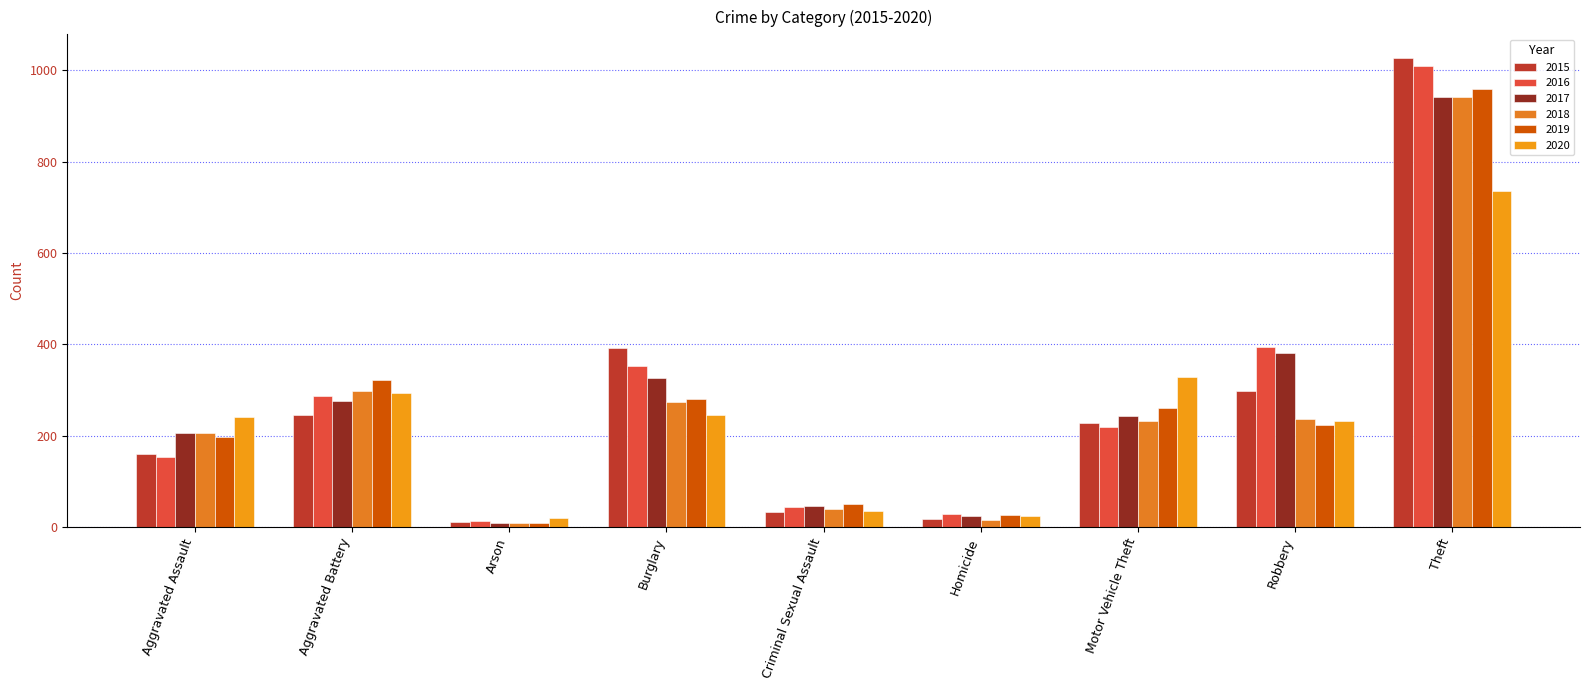

What is the difference between the highest and lowest values at Arson?

12